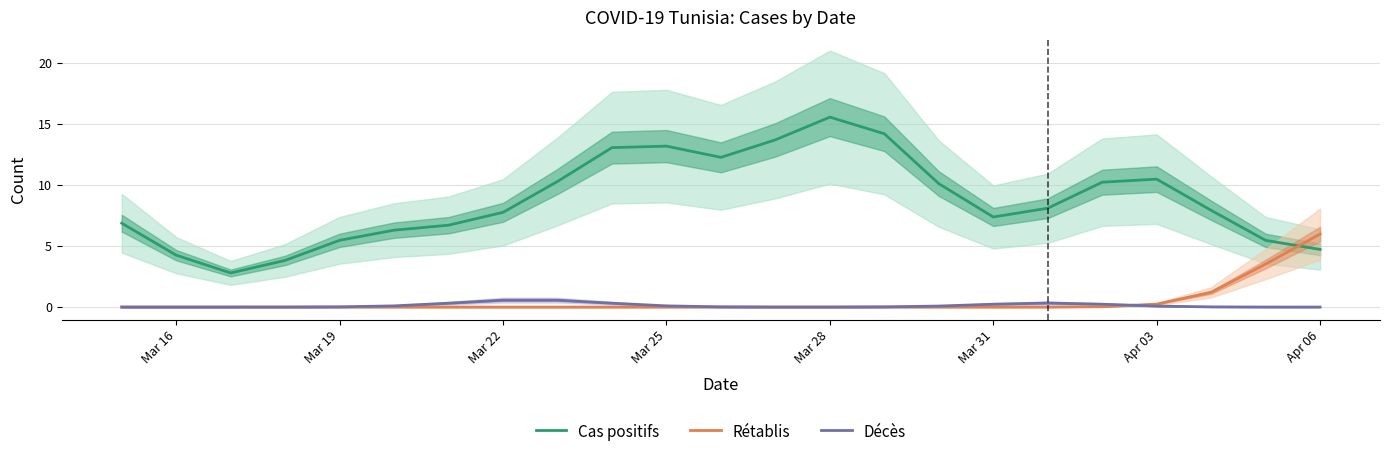

True or false: Décès and Rétablis cross at least once.

True